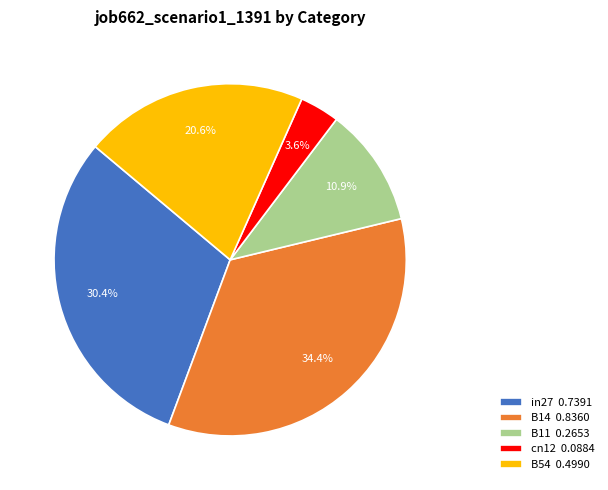

Which category has the biggest portion of the pie?

B14